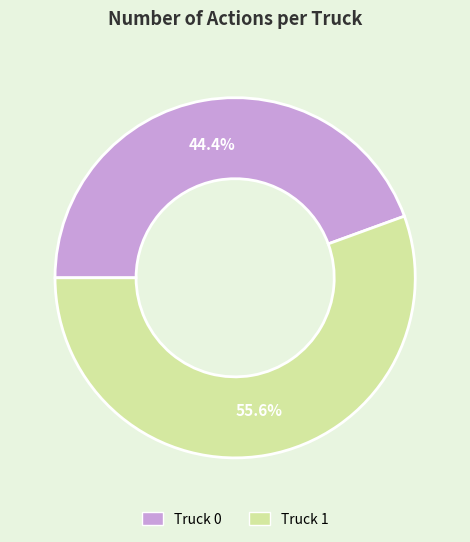

What is the ratio of the value at Truck 0 to the value at Truck 1?

0.8